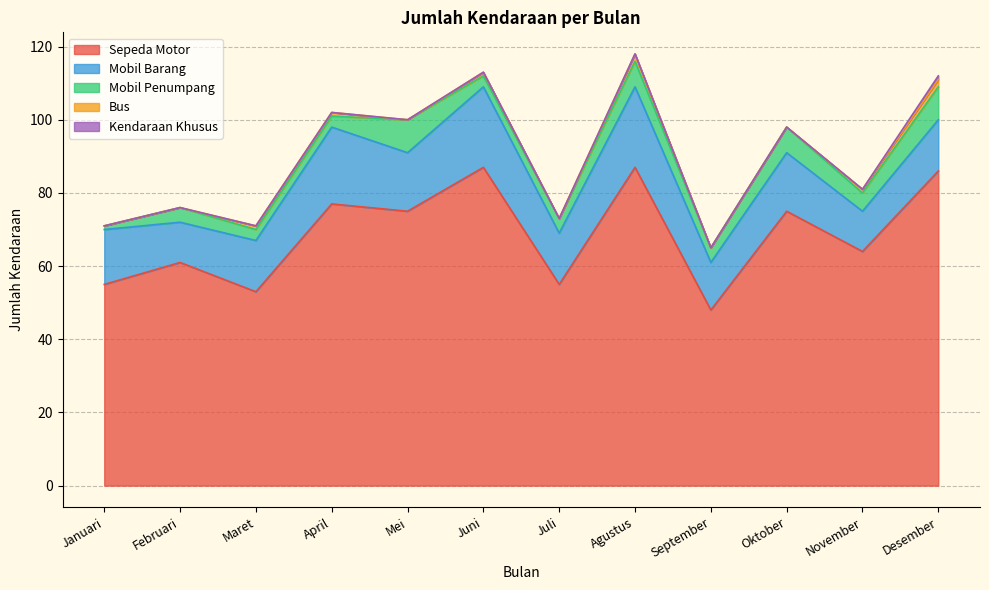

At how many categories does at least one series exceed 59?

8